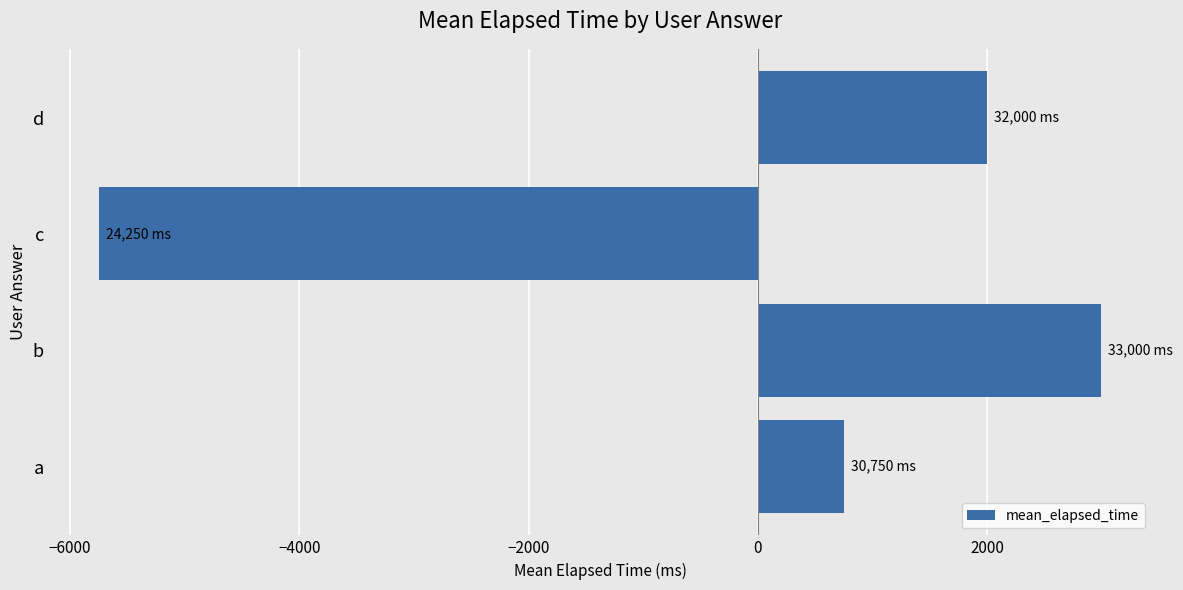

How many positive values are there?

3